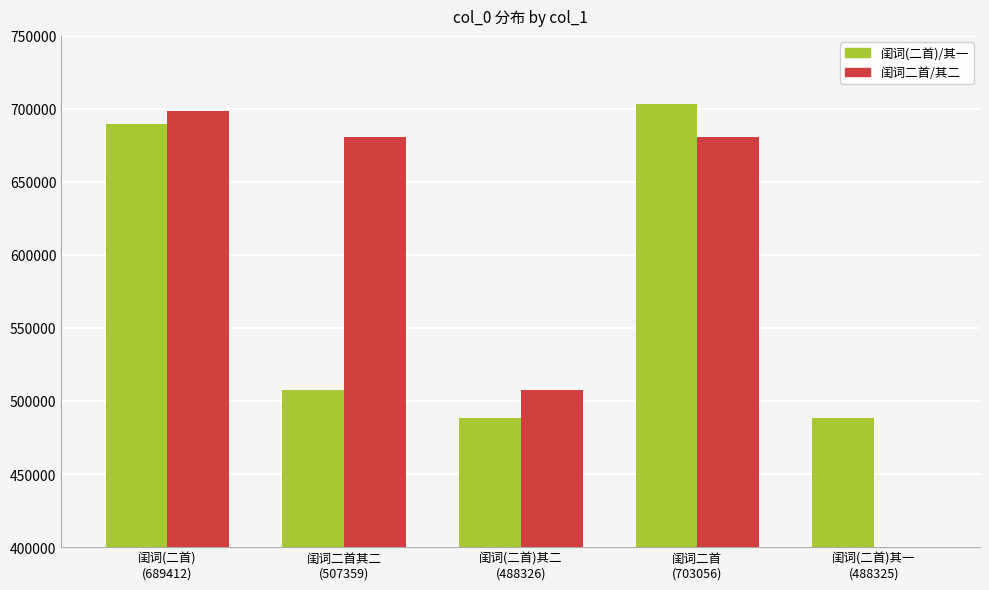

Reading left to right, transcribe all the data shown in this chart.

闺词(二首)/其一: 689412	507359	488326	703056	488325
闺词二首/其二: 698742	680786	507358	680785	0